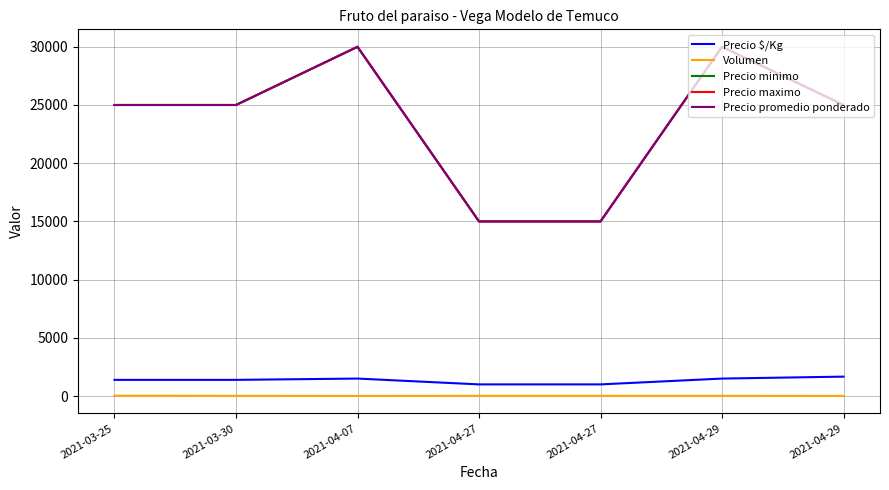

Is the value of Precio promedio ponderado at 2021-03-25 greater than the value of Precio $/Kg at 2021-04-07?

Yes